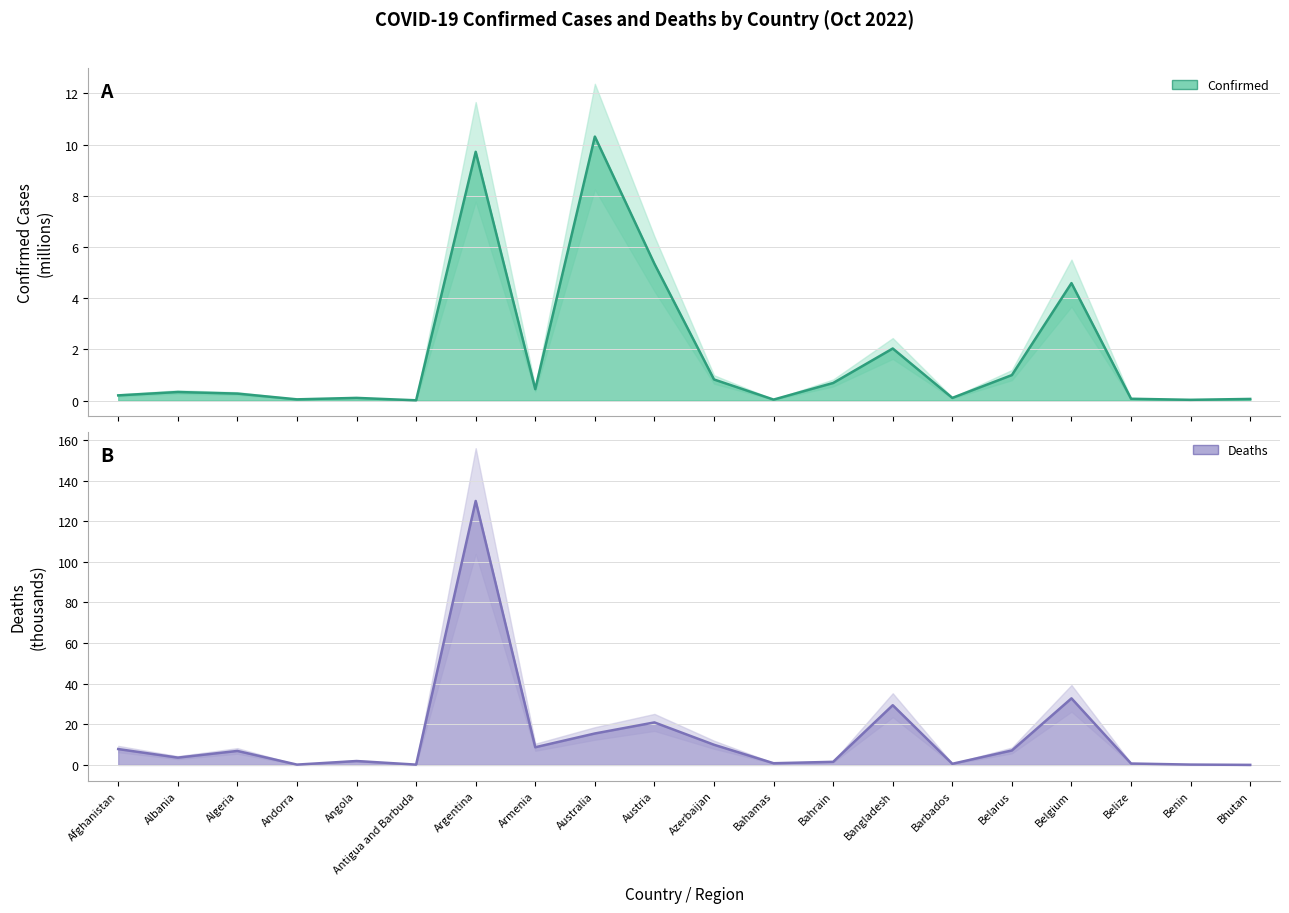

How many interior local valleys does the Confirmed series have?

6